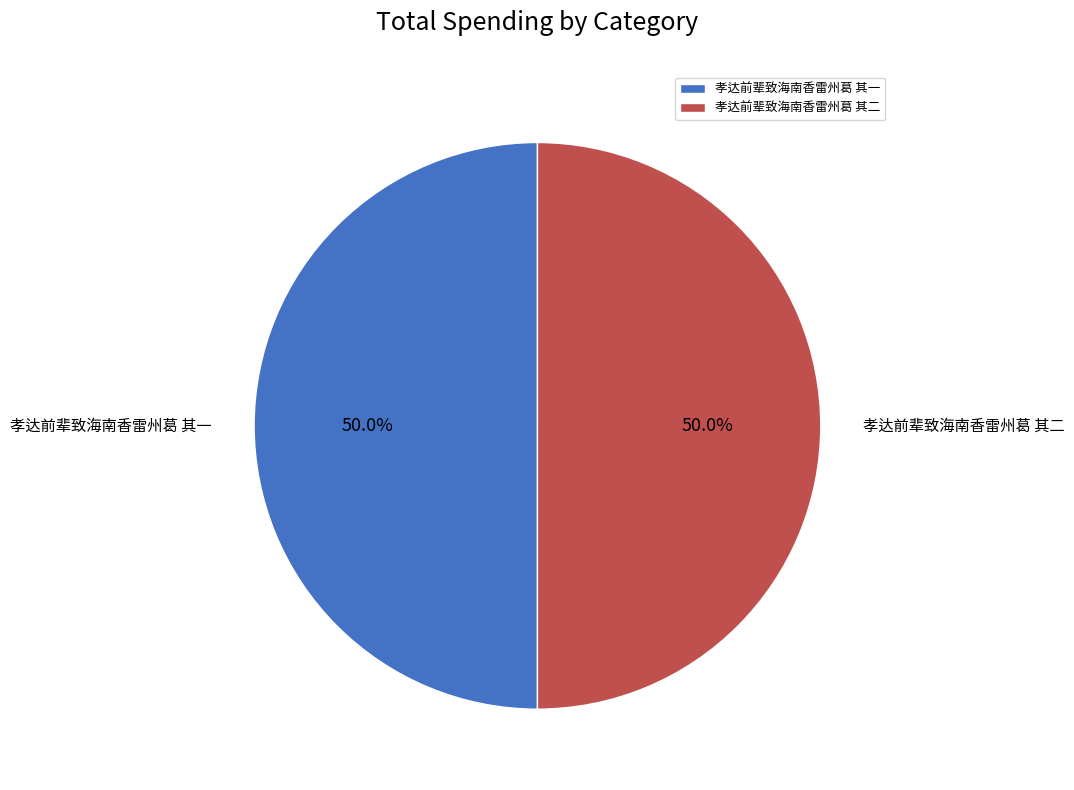

To the nearest percent, what portion does 孝达前辈致海南香雷州葛 其一 represent?

50%